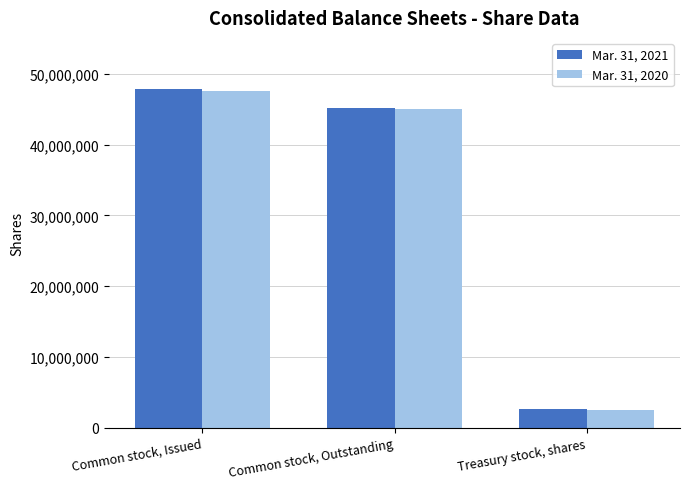

True or false: Mar. 31, 2020 has a value of 2533374 at Treasury stock, shares.

True